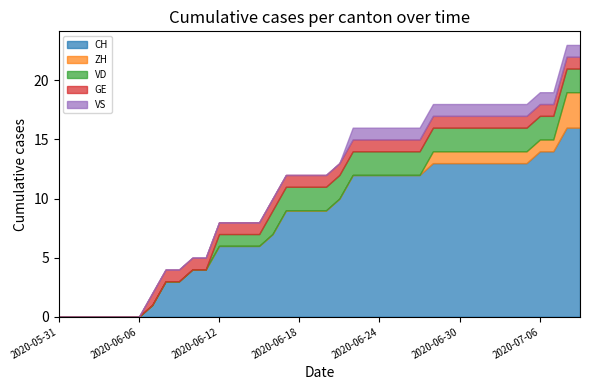

How many positive values does the VS series have?

18